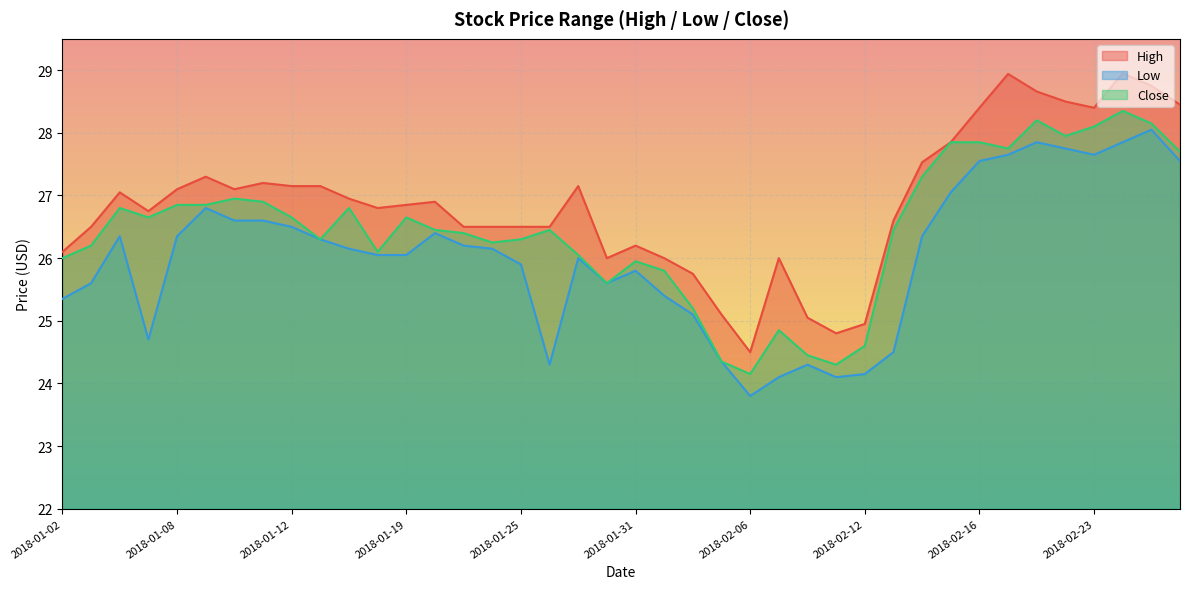

True or false: Close has a value of 26.1 at 2018-01-18.

True